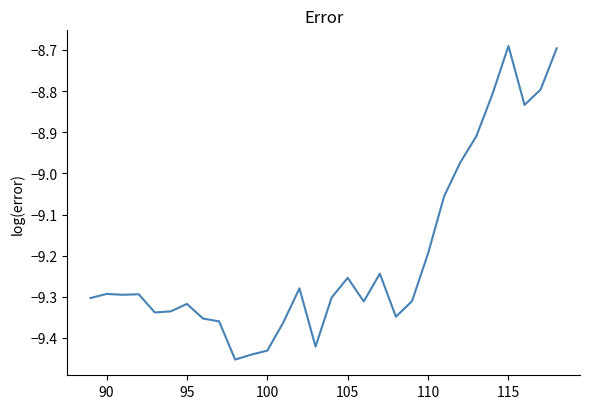

What is the sum of all values?

-276.0